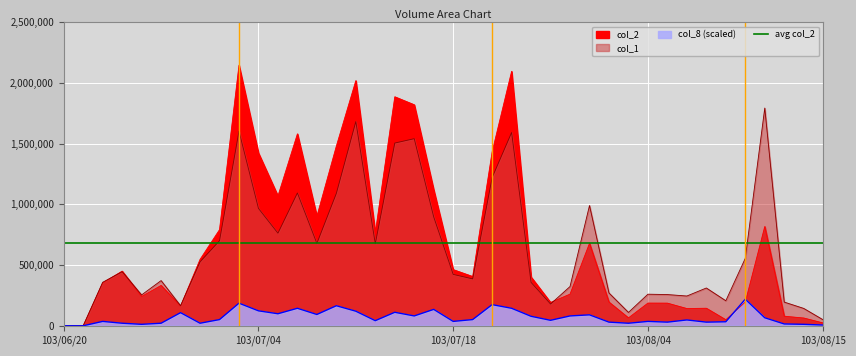

Reading left to right, what are all the values shown in this chart?

col_1: 0	0	358000	445000	254000	372000	165000	526000	700000	1602000	966000	762000	1093000	678000	1090000	1681000	675000	1504000	1540000	896000	423000	386000	1220000	1591000	357000	179000	323000	990000	270000	110000	260000	257000	245000	311000	206000	555000	1792000	195000	143000	49000
col_2: 0	0	352480	449990	241280	332180	162130	546540	791480	2144750	1422020	1068690	1579900	901900	1479480	2017950	766010	1884900	1819160	1118850	462370	405500	1431610	2094320	401420	192020	260670	678880	195050	65100	186850	186400	141790	144420	49670	195010	817230	78700	63930	23010
col_8: 0	0	36000	21000	12000	21000	108000	21000	51000	186000	123000	99000	144000	93000	165000	120000	42000	111000	81000	135000	36000	51000	174000	144000	78000	45000	81000	90000	30000	21000	36000	30000	48000	30000	33000	219000	66000	15000	12000	6000